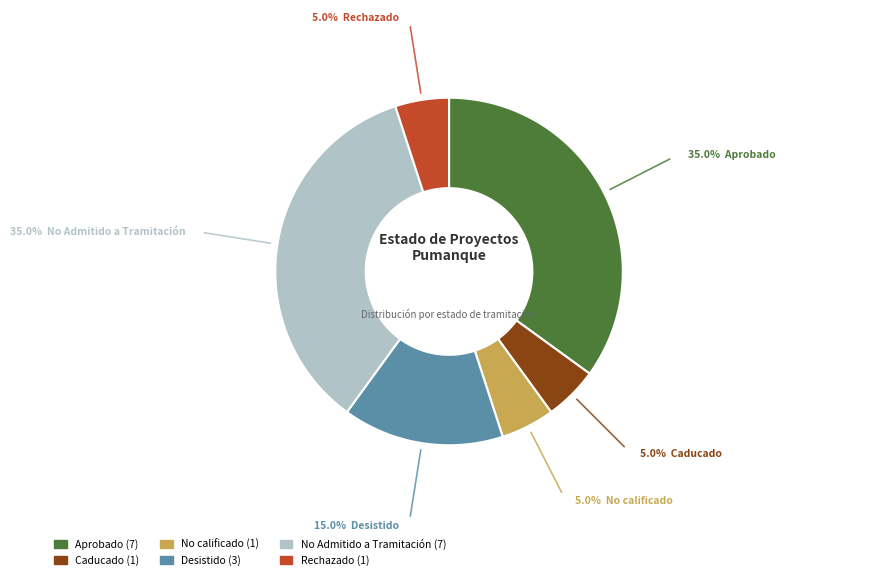

Count the number of slices in the pie.

6